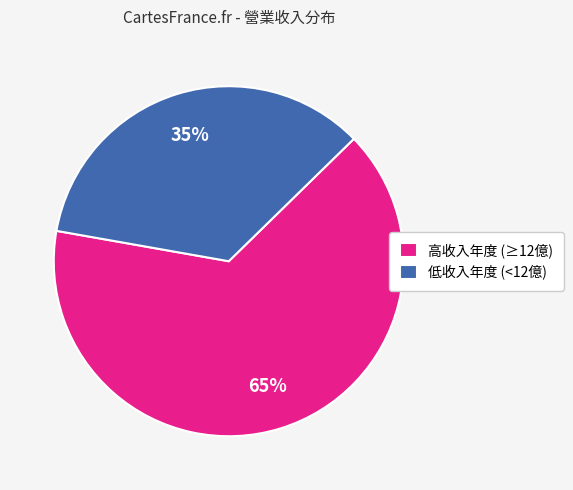

How many slices are in this pie chart?

2